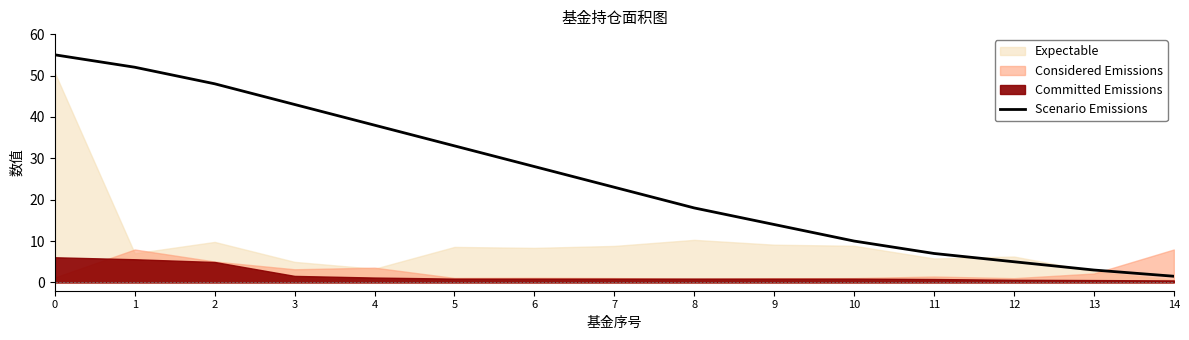

What is the sum of the values at 13 and 14?

4.5